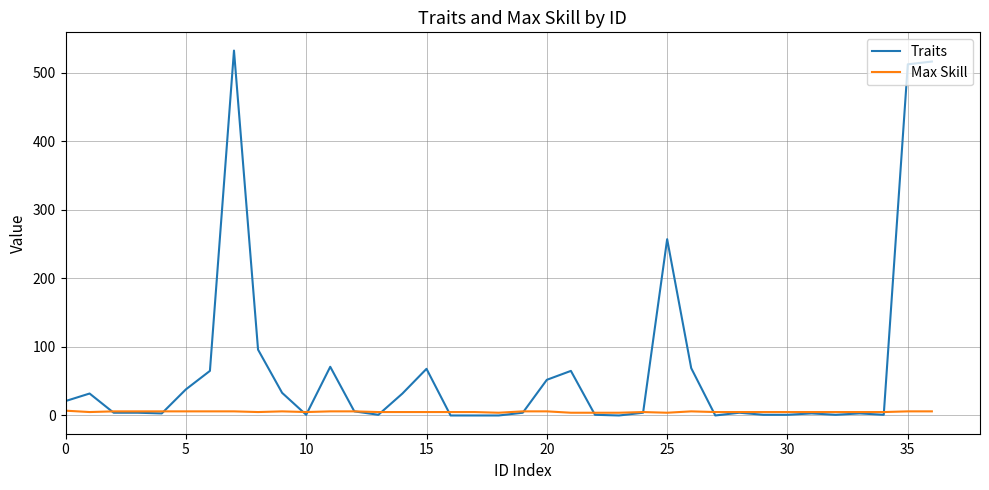

What is the maximum value for Traits?

532